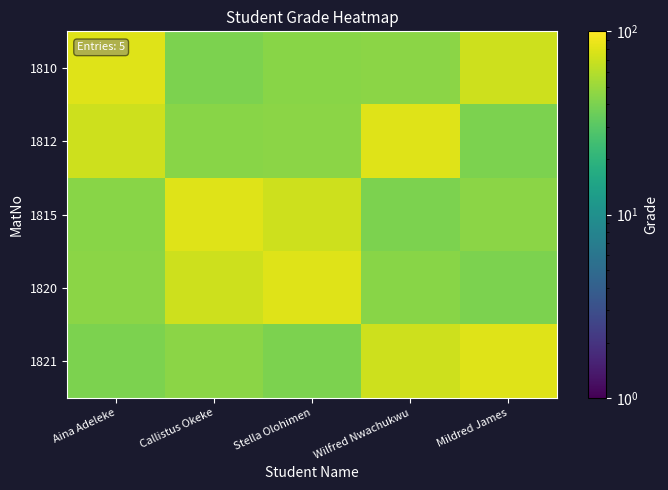

What is the spread (max minus min) of values at Aina Adeleke?

40